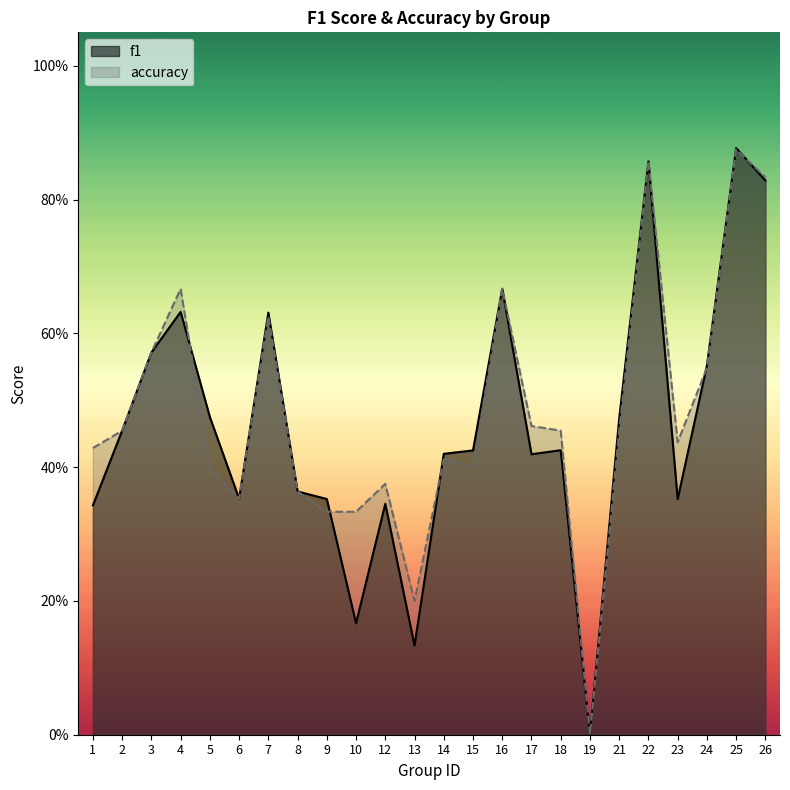

Between 14 and 22, which series saw the biggest shift?

accuracy